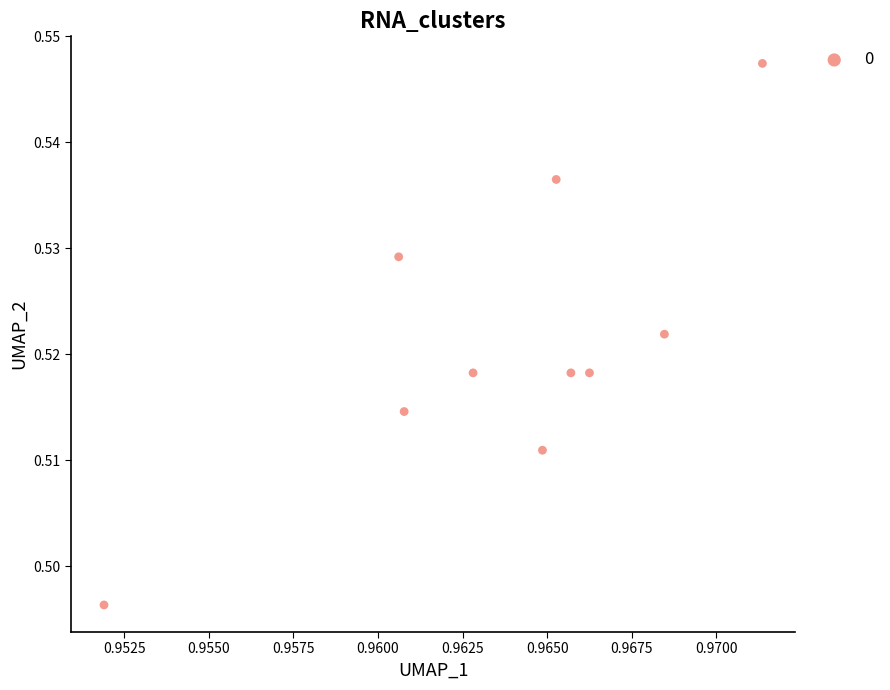

What is the average X value?

1.0